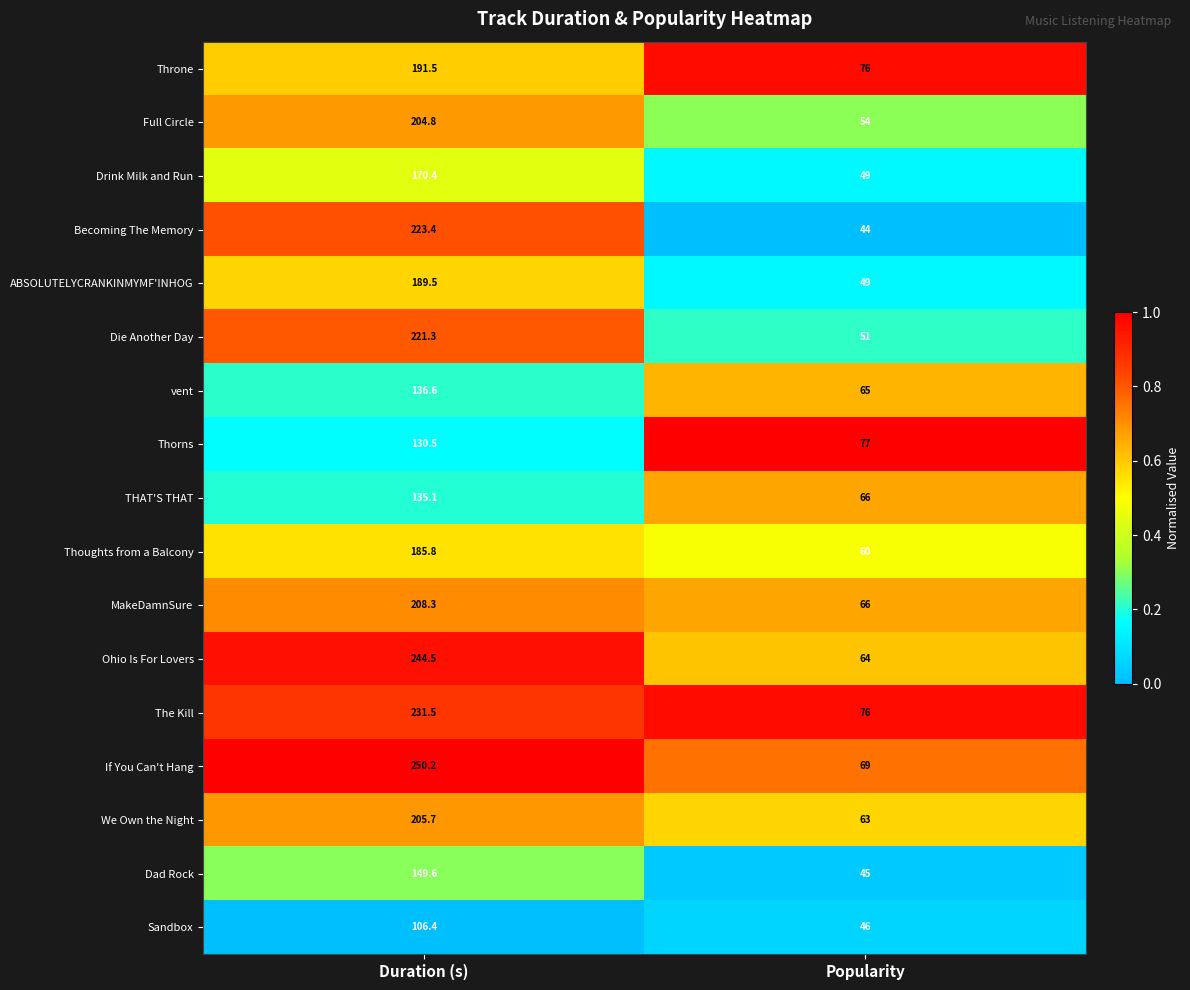

The value of The Kill at Duration (s) is 231.5. True or false?

True